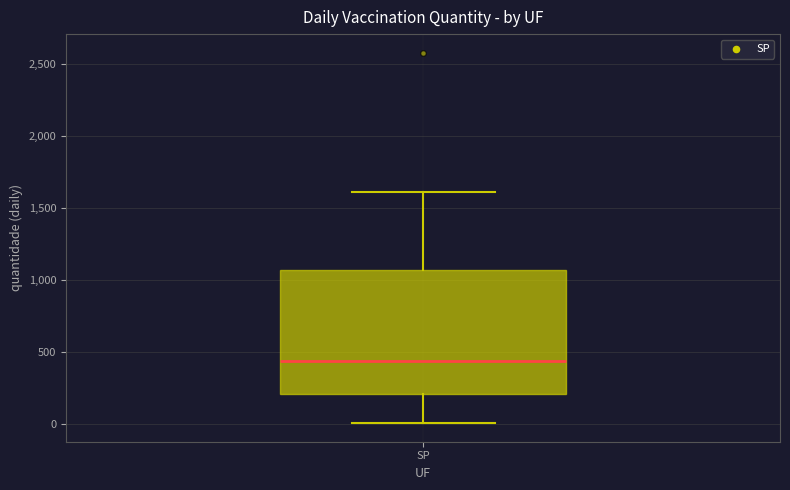

Where is the lower edge of the box for SP on the y-axis? The values are not printed on the chart, so give them approximately, as read against the axis.

200